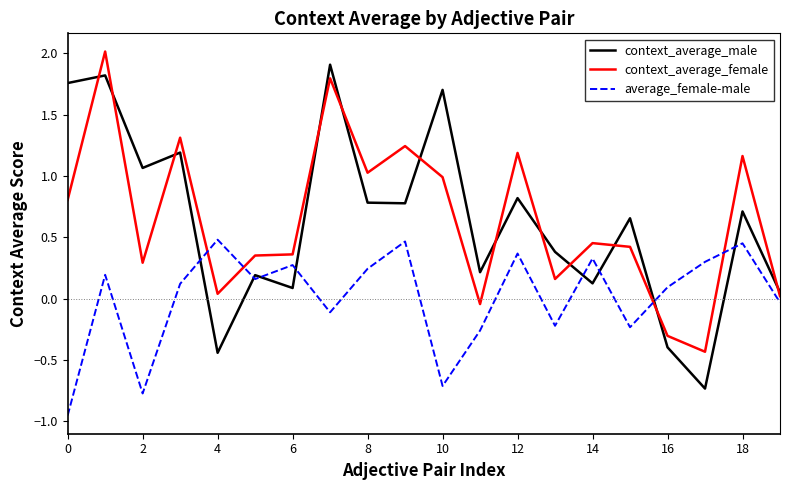

True or false: context_average_female and average_female-male cross at least once.

True